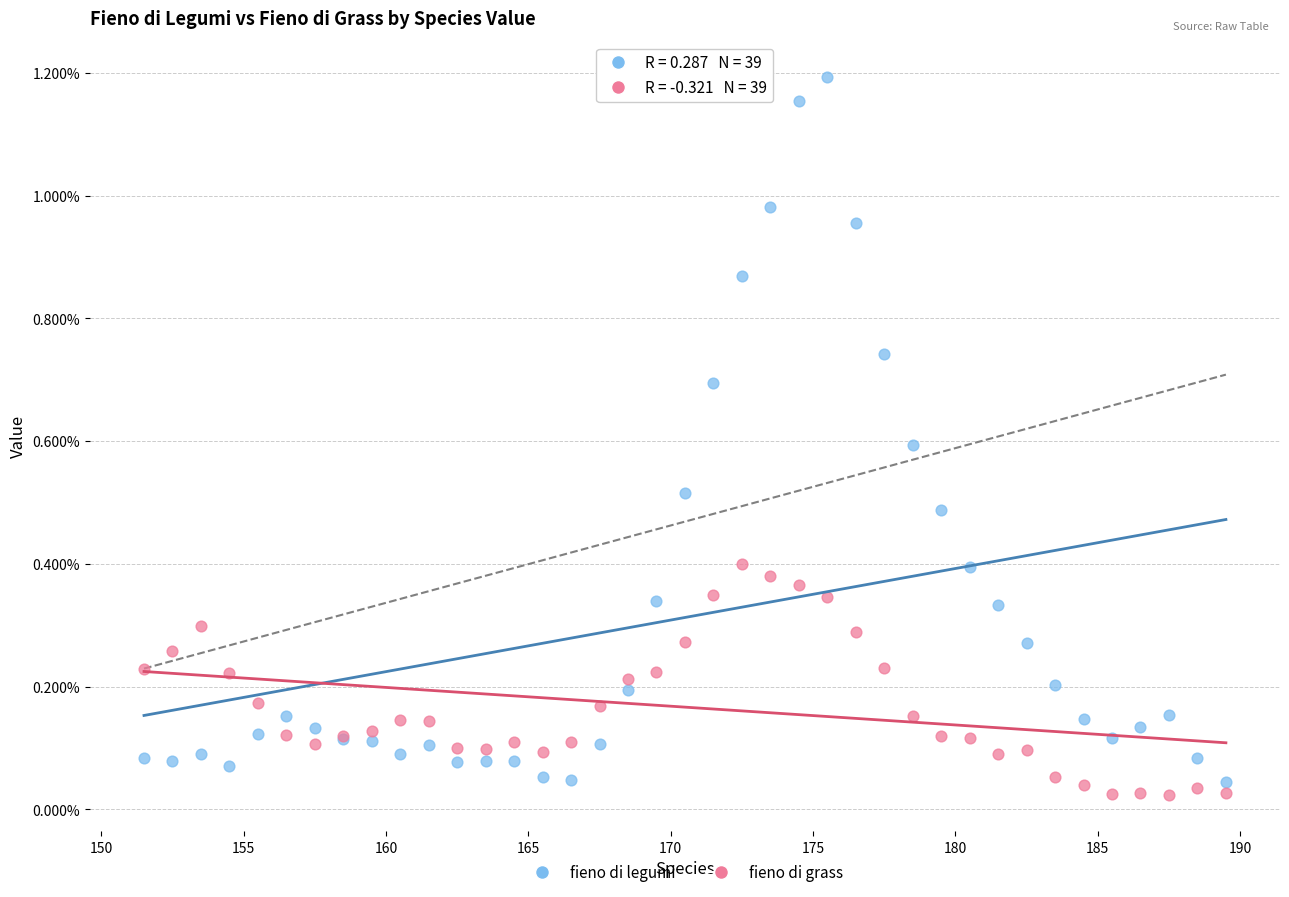

What are all the series names shown in the legend?

fieno di legumi, fieno di grass